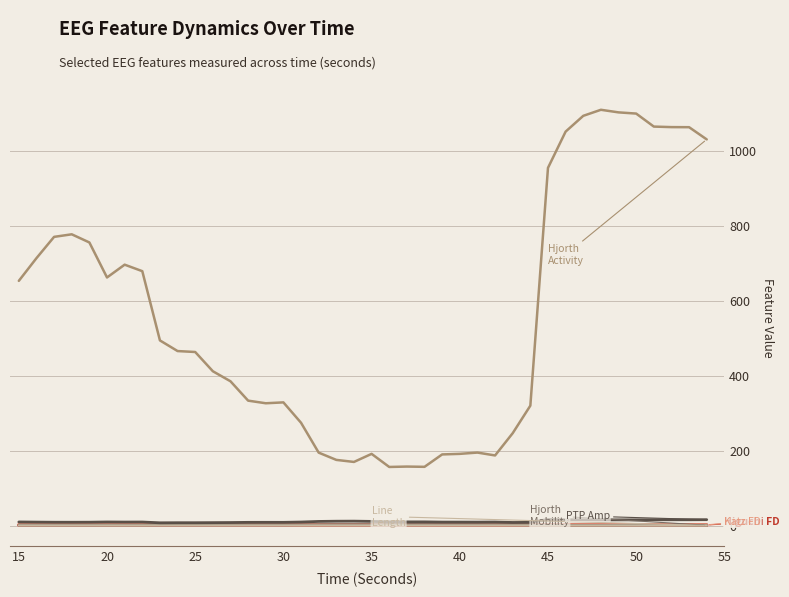

What is the maximum value shown in the chart?

1110.5